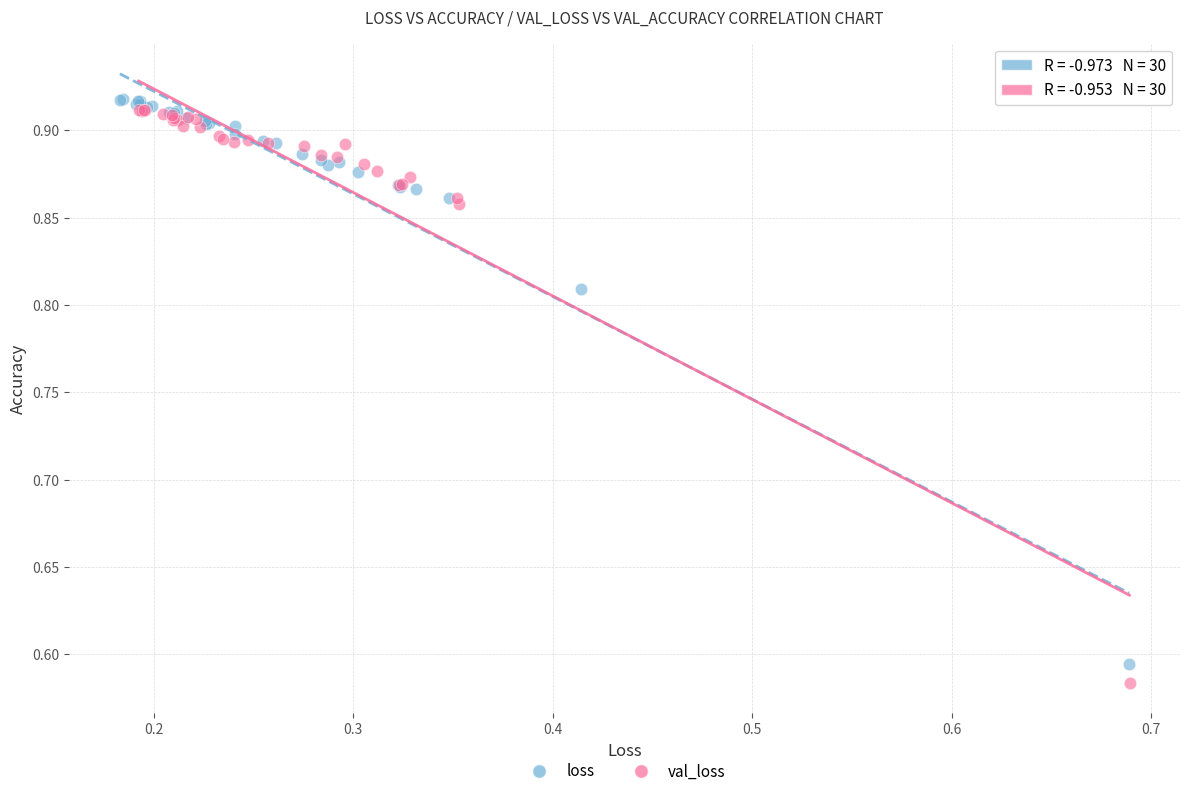

What are all the series names shown in the legend?

loss, val_loss